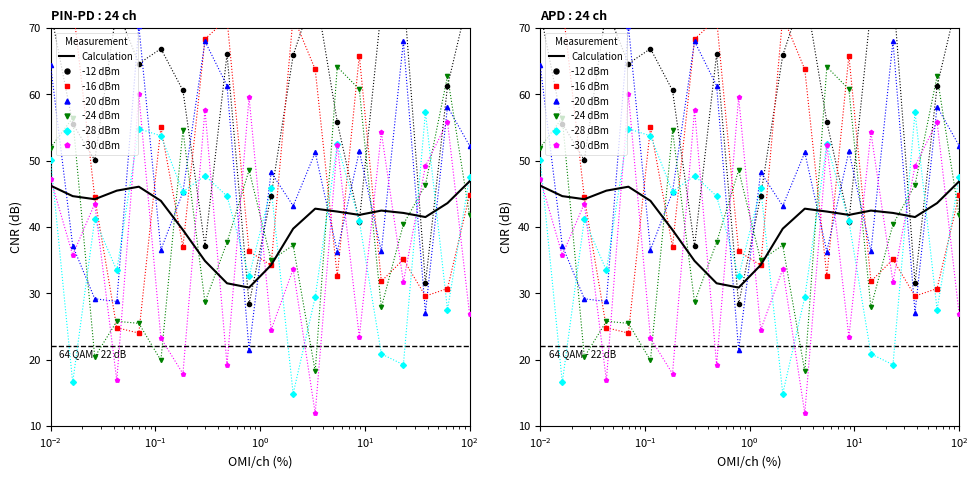

In Row 1, how many points are lower than both neighbors (excluding endpoints)?

6